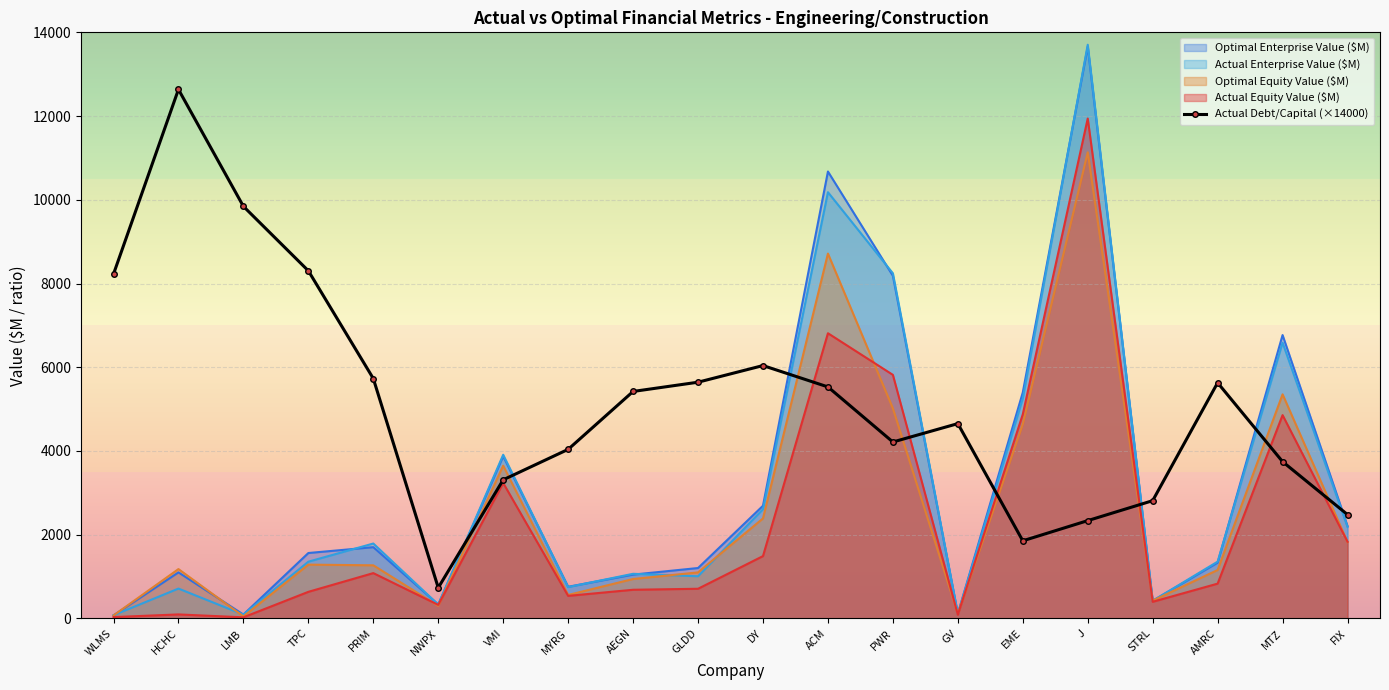

The chart shows a value of 4038.9 at MYRG. True or false?

True